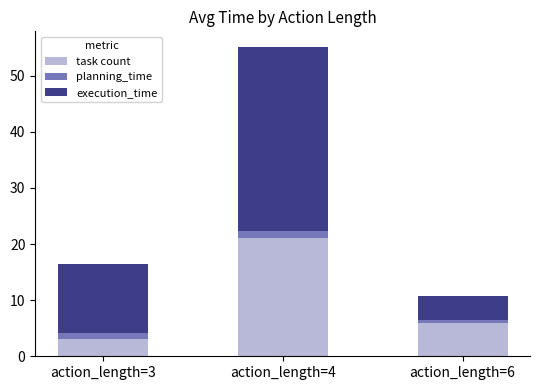

Rank the categories by task count value from highest to lowest.

action_length=4, action_length=6, action_length=3